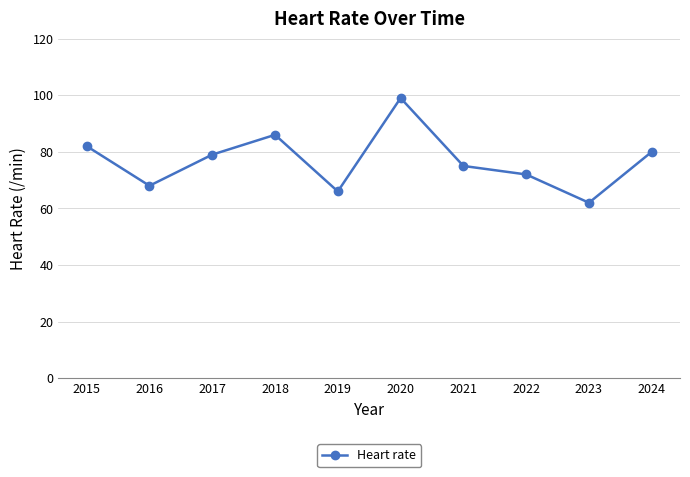

Reading left to right, transcribe all the data shown in this chart.

2015=82	2016=68	2017=79	2018=86	2019=66	2020=99	2021=75	2022=72	2023=62	2024=80